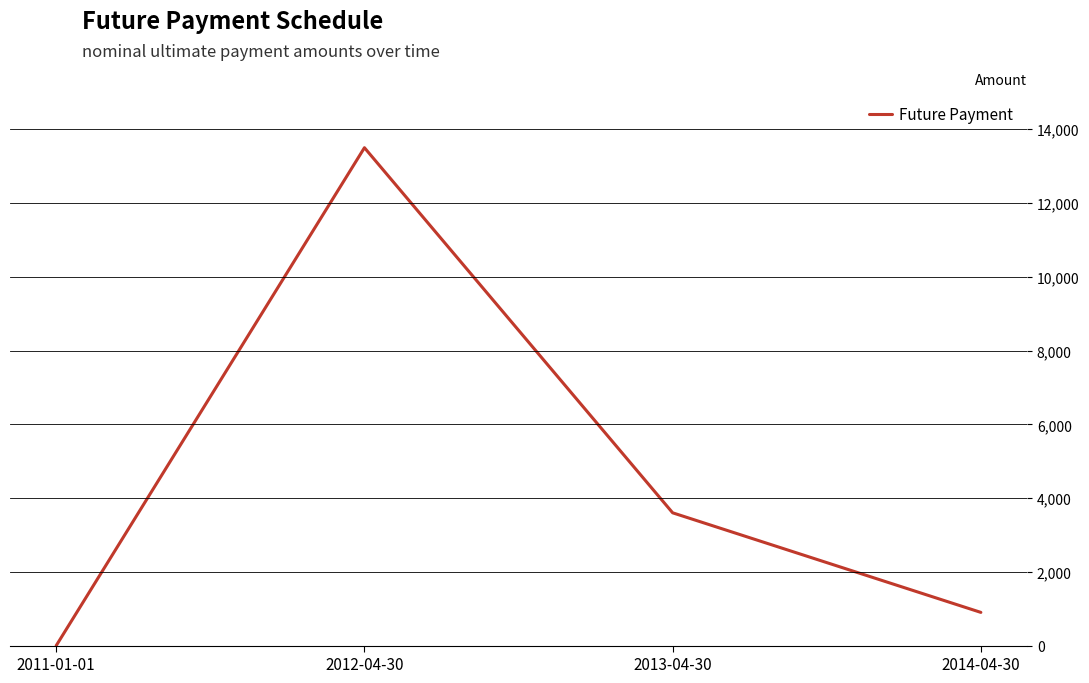

Where does the data first go above 3600?

2012-04-30